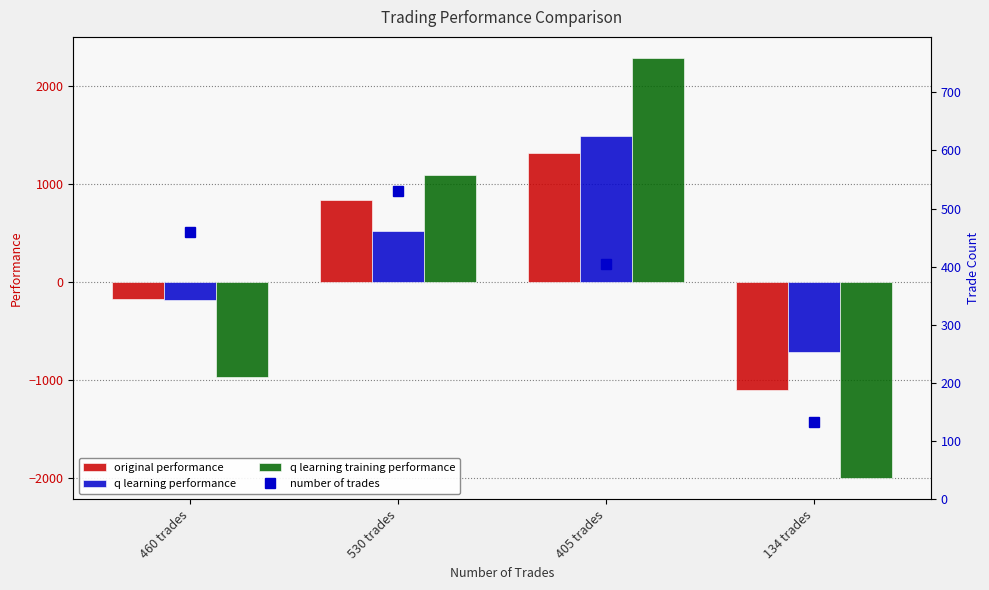

Between 405 trades and 530 trades, which is larger?

405 trades